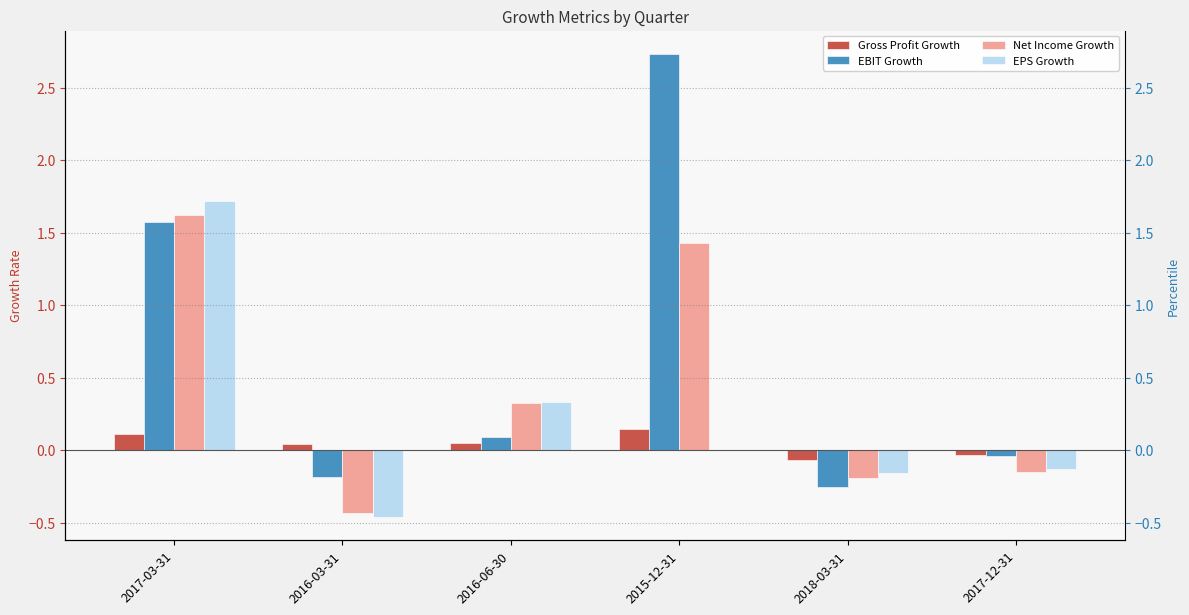

What is the sum of the Gross Profit Growth values at 2017-03-31 and 2015-12-31?

0.3